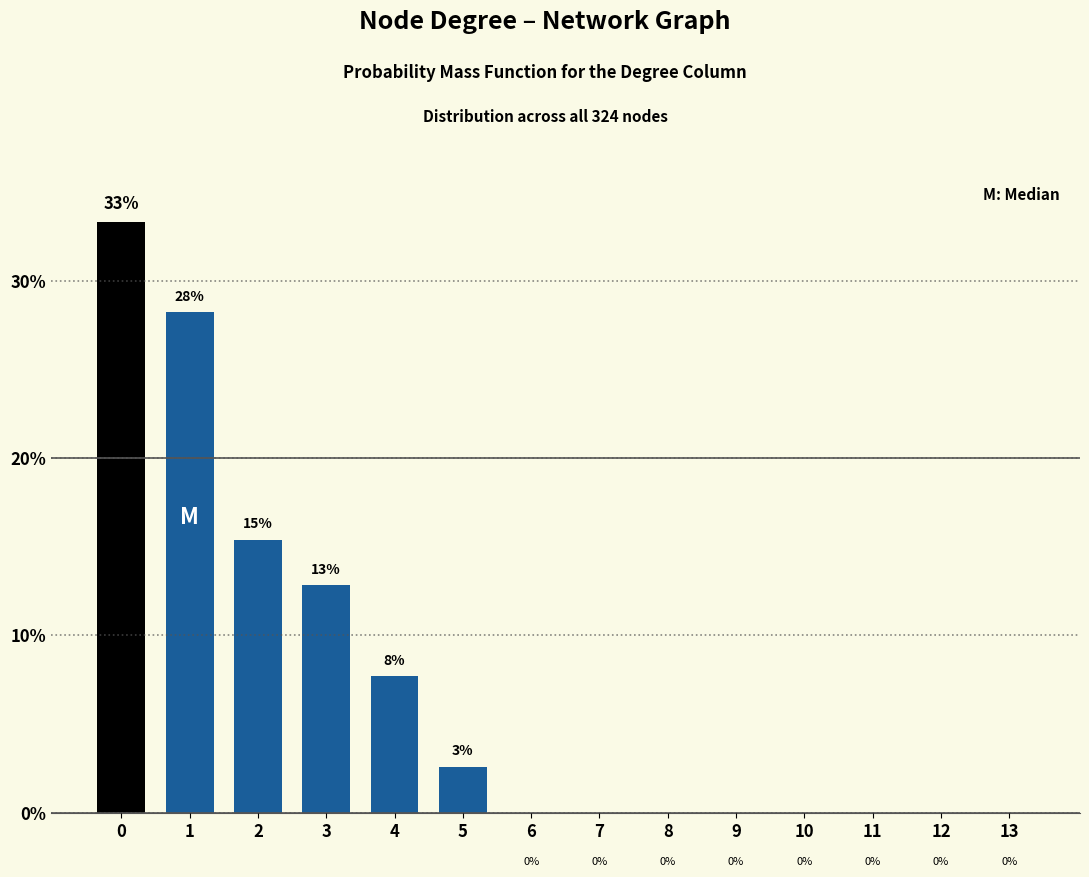

The chart shows a value of 1.4 at 5. True or false?

False